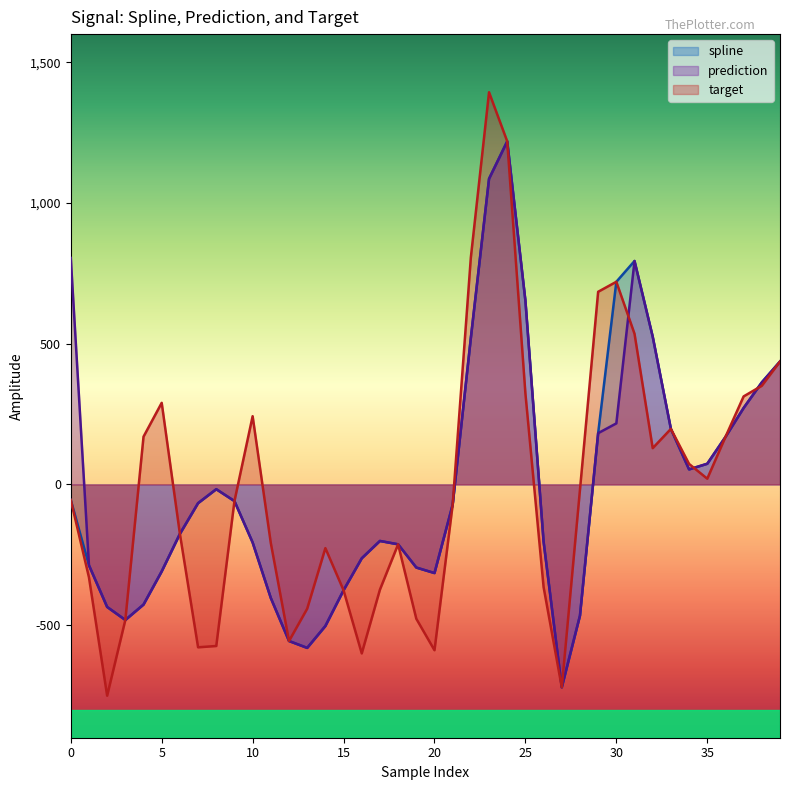

Between 31 and 2, which is larger?

31